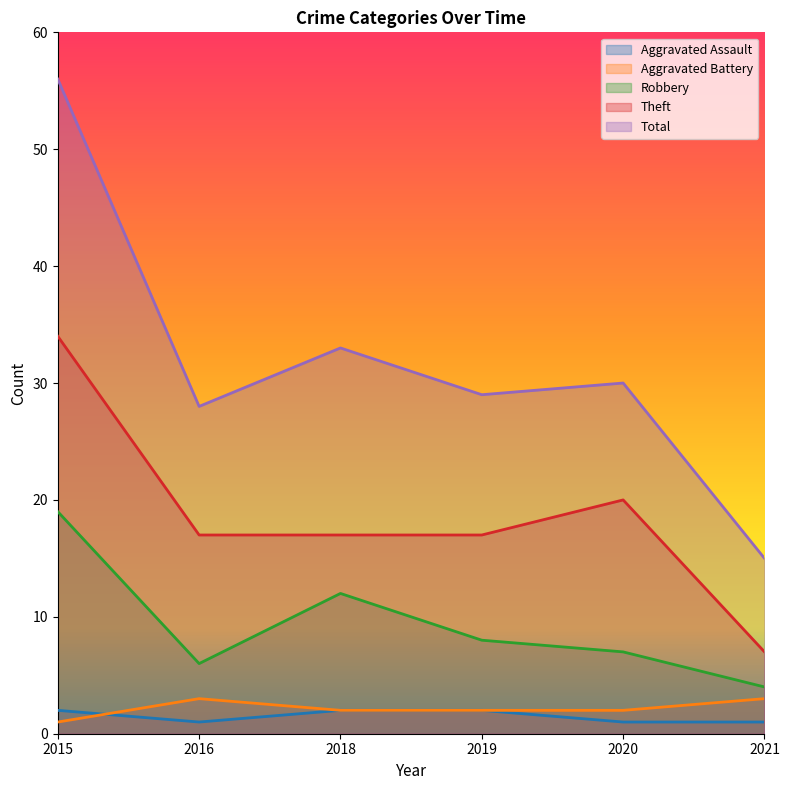

Between 2015 and 2020, which is larger?

2015